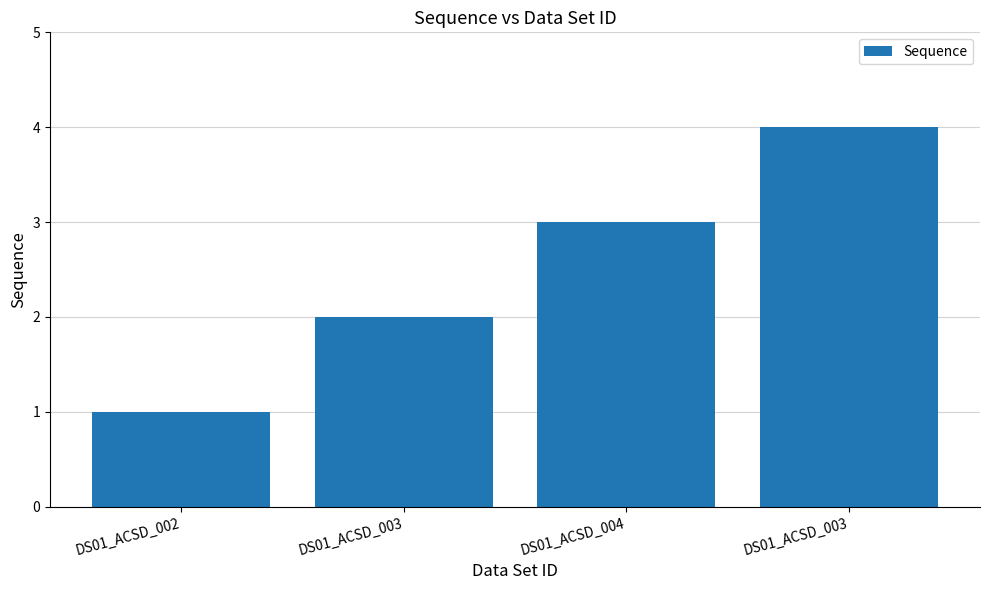

List the labels in order of value, smallest first.

DS01_ACSD_002, DS01_ACSD_003, DS01_ACSD_004, DS01_ACSD_003